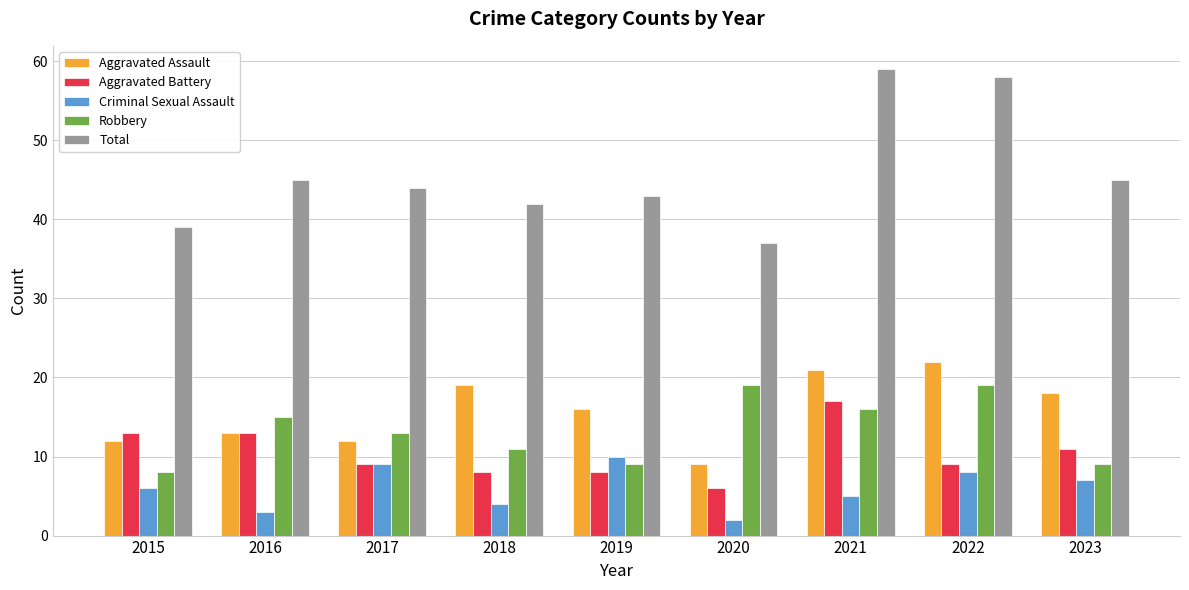

What is the average value of the Aggravated Battery series?

10